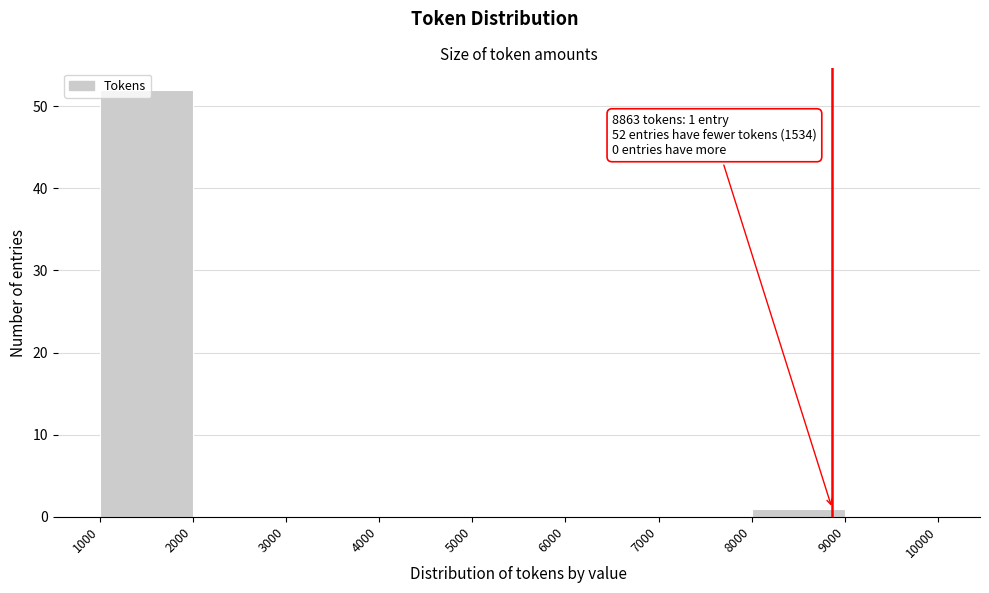

Which range on the x-axis has the tallest bar?

1000 to 2000